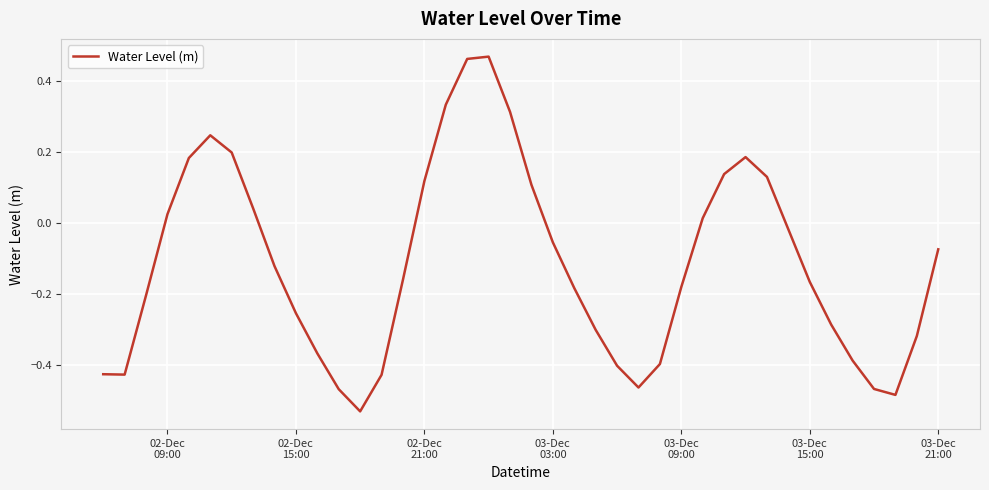

What is the difference between the maximum and minimum values?

1.0